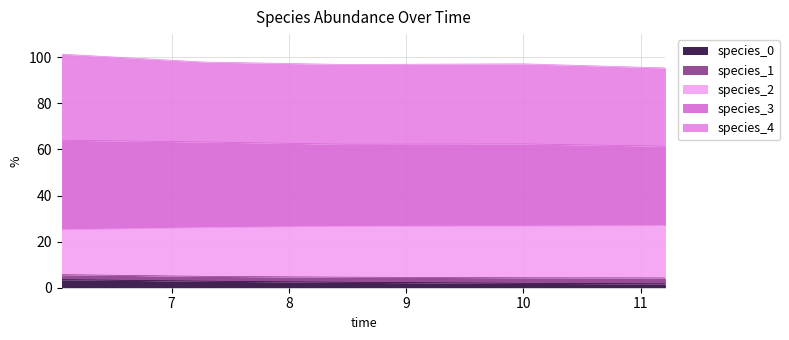

At which category is the sum across all series the highest?

6.0606060606060606